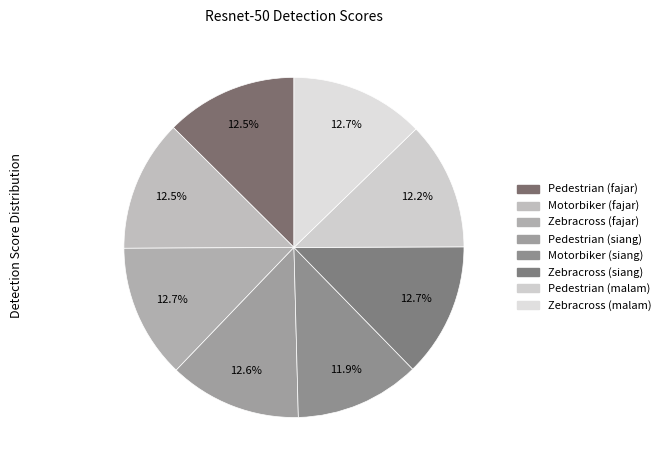

To the nearest percent, what percentage of the pie is Motorbiker (fajar)?

13%